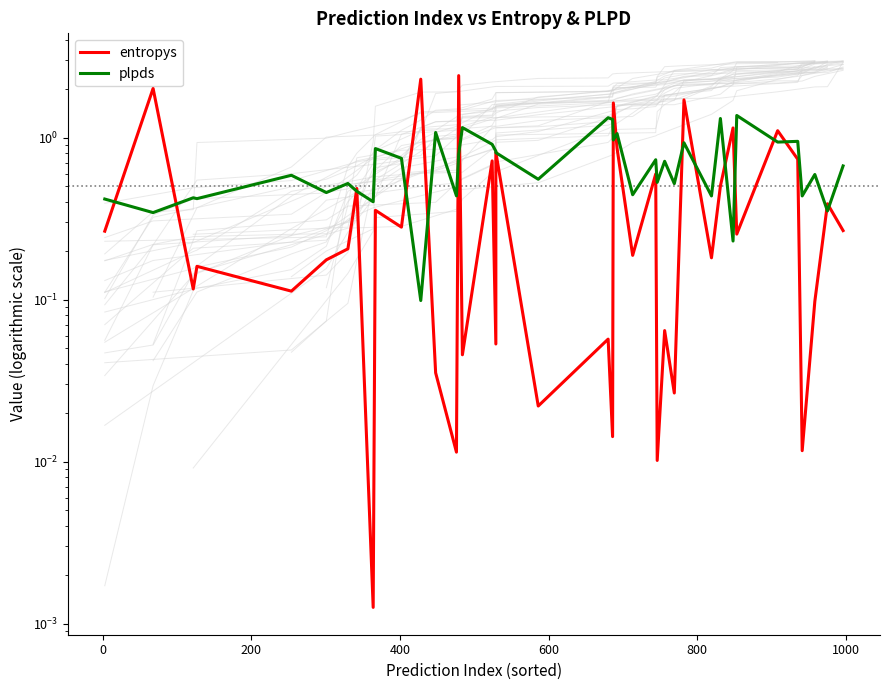

What is the difference between the maximum and minimum values in the plpds series?

1.3